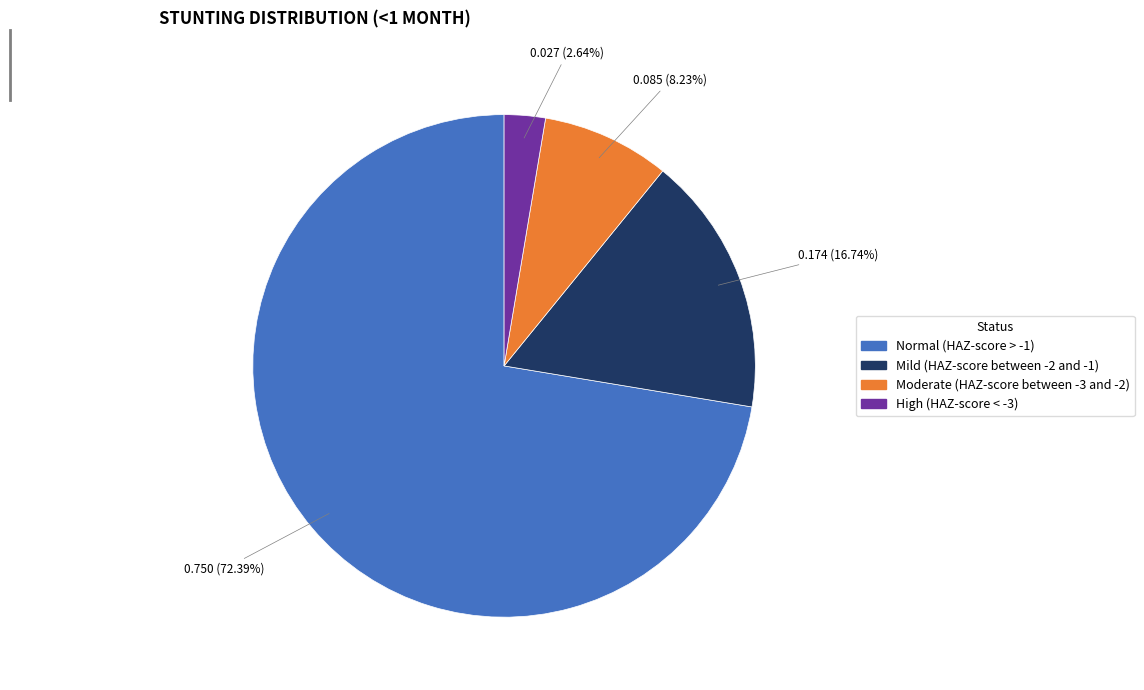

The Mild (HAZ-score between -2 and -1) slice represents 17% of the pie. True or false?

True